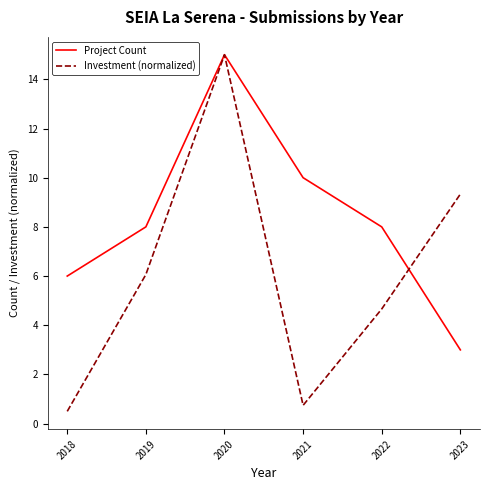

True or false: Investment (normalized) and Project Count intersect in this chart.

True